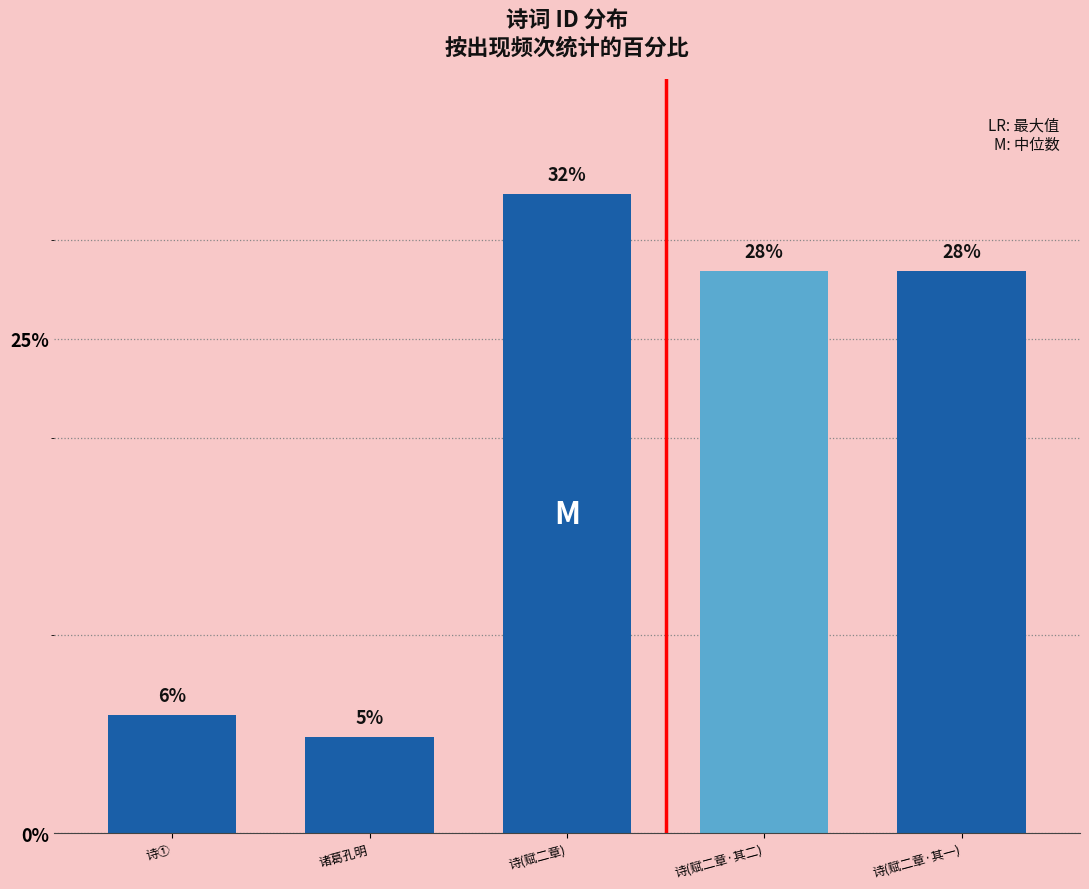

How many bars are there in total?

5